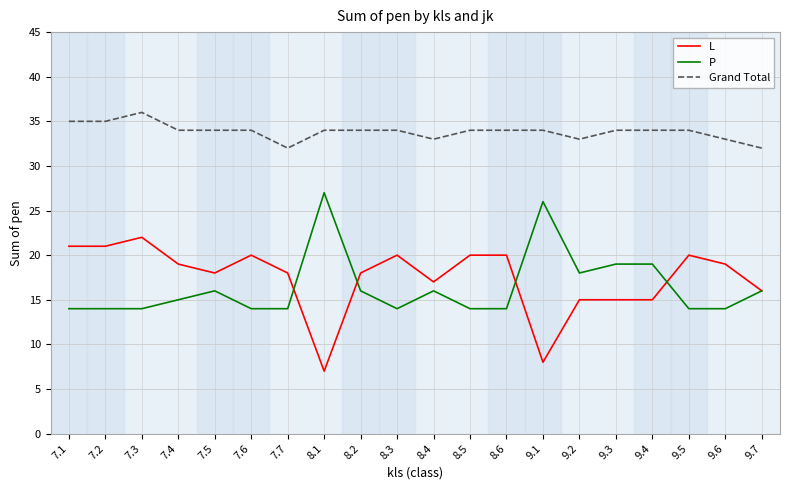

What is the difference between the maximum and second lowest values in the P series?

13